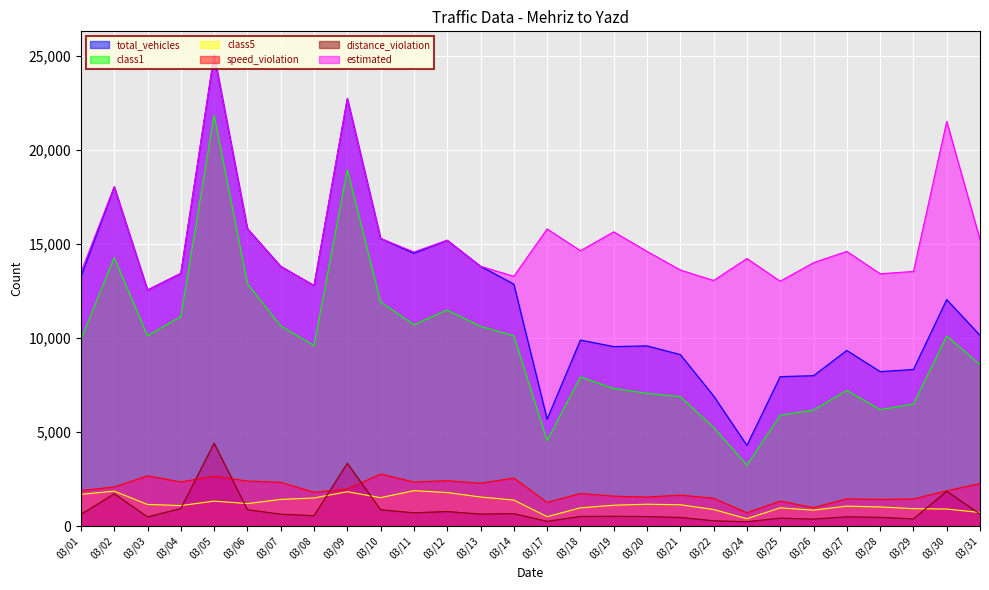

Read the speed_violation value at 03/03, to the nearest 100.

2700